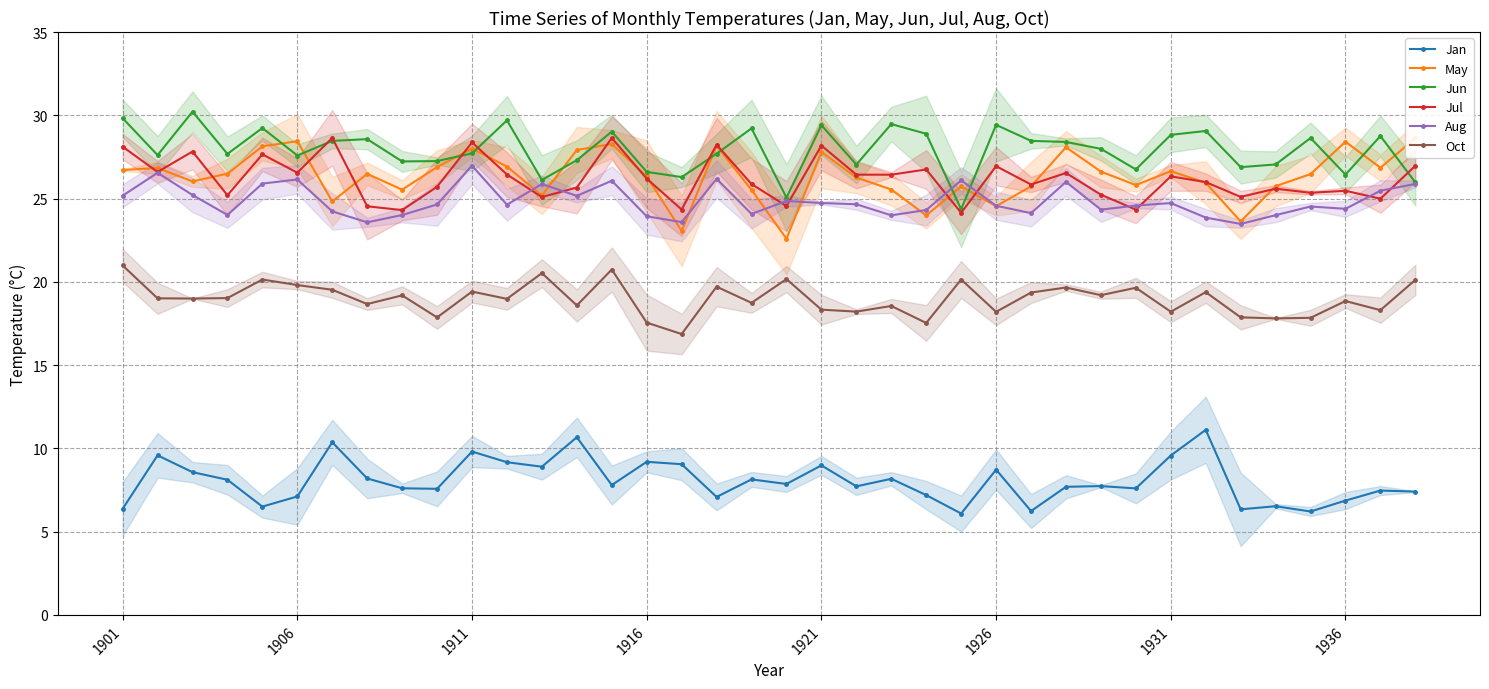

What is the minimum value for Aug?

23.5